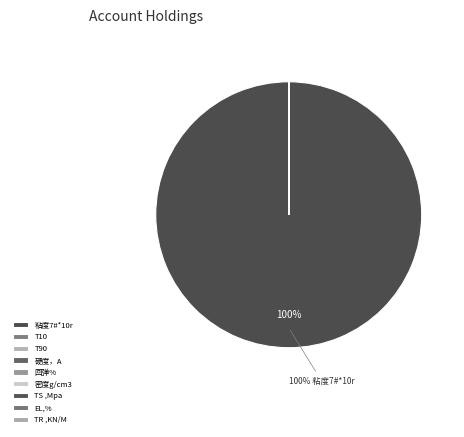

Count the number of slices in the pie.

9